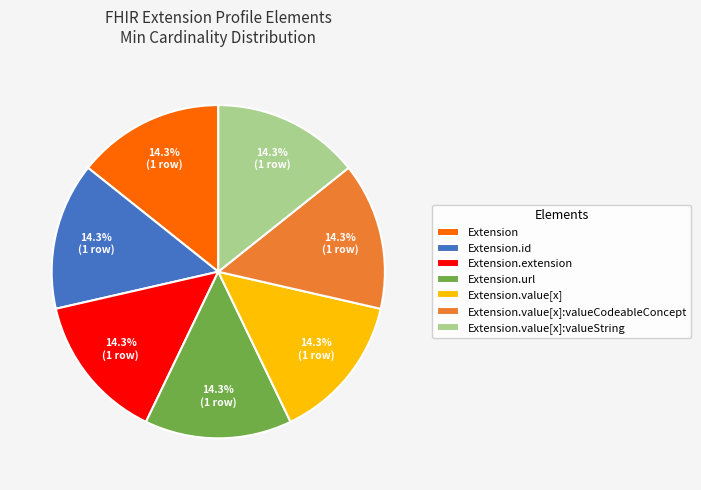

How many segments does this pie chart have?

7